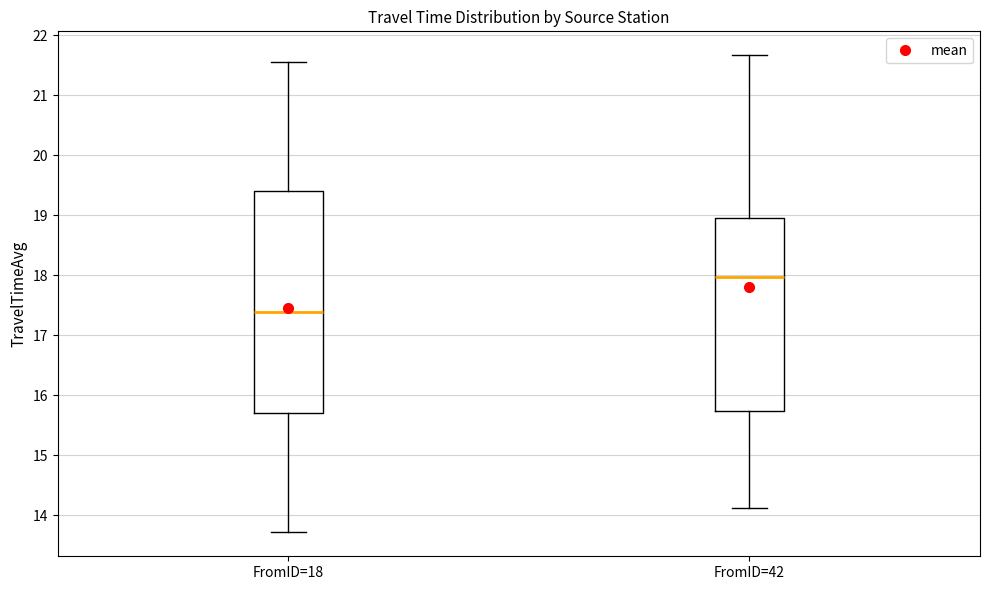

Comparing the boxes themselves (not the whiskers), which one is the tallest?

FromID=18